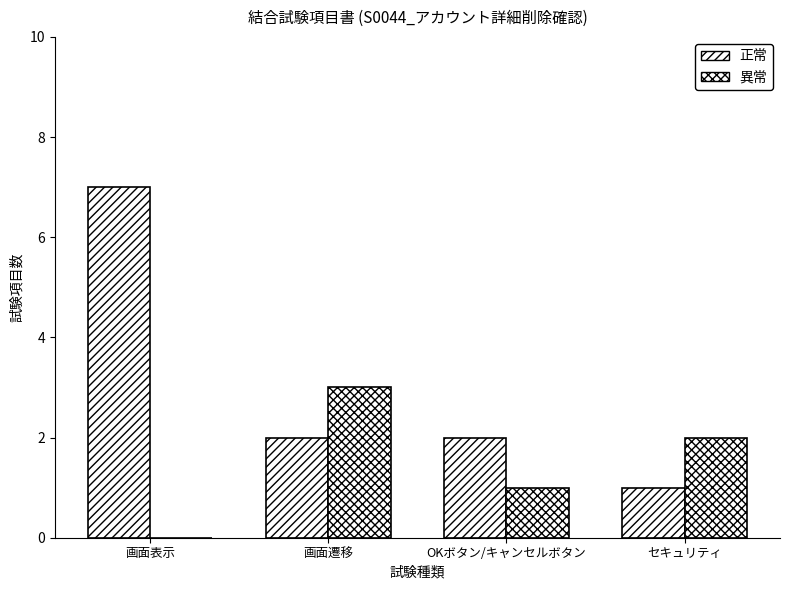

Where does the 異常 series first go above 2?

画面遷移